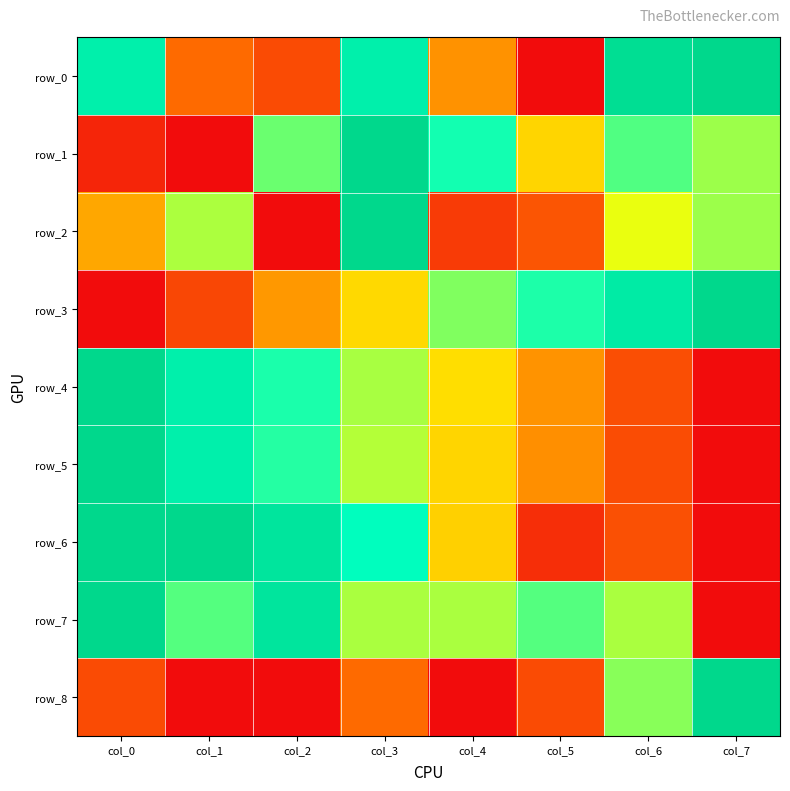

Where is row_8 nearest to the value 0?

col_1